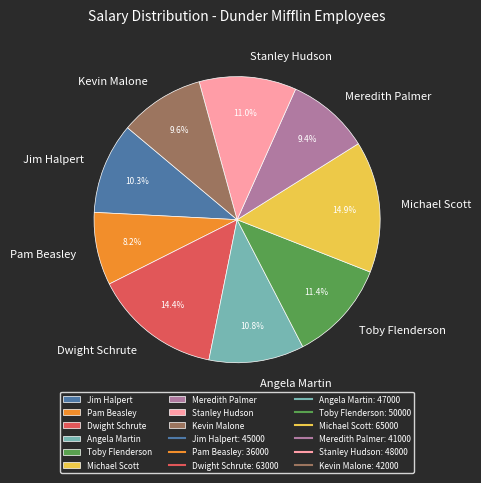

Is it true that Pam Beasley is 8% of the pie?

True